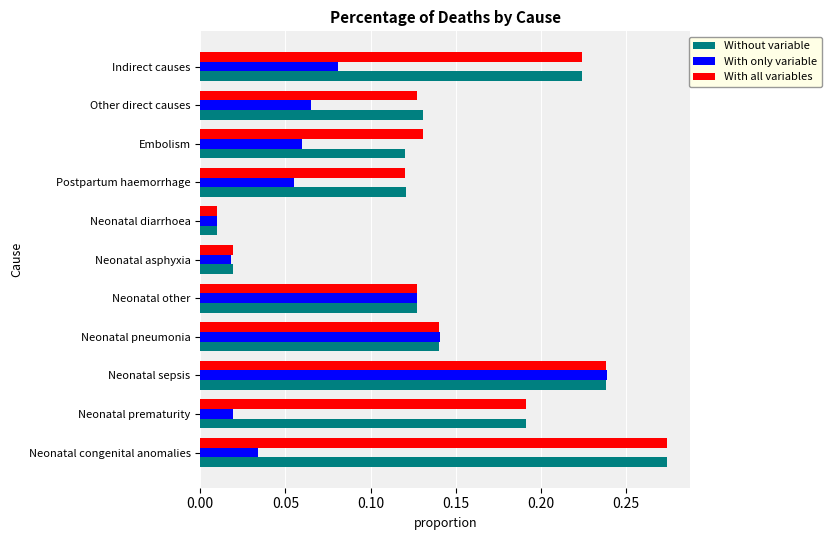

Which series changed the most between Neonatal sepsis and Neonatal asphyxia?

With only variable